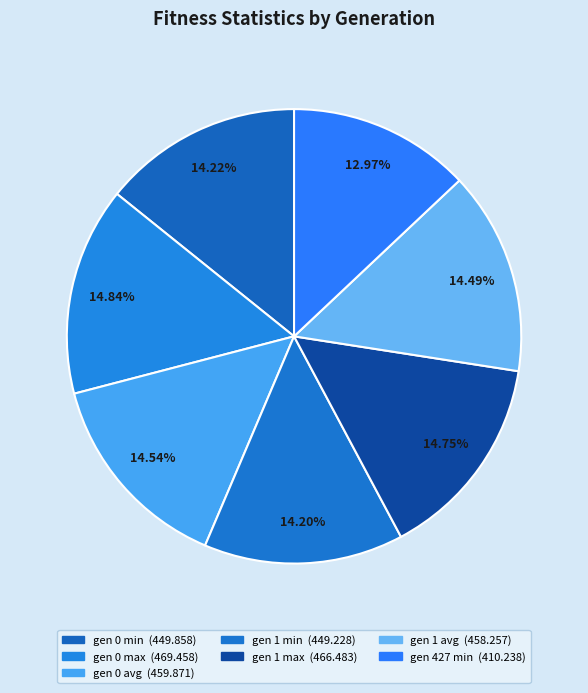

To the nearest percent, what is the difference between the largest and smallest slice percentages?

2%